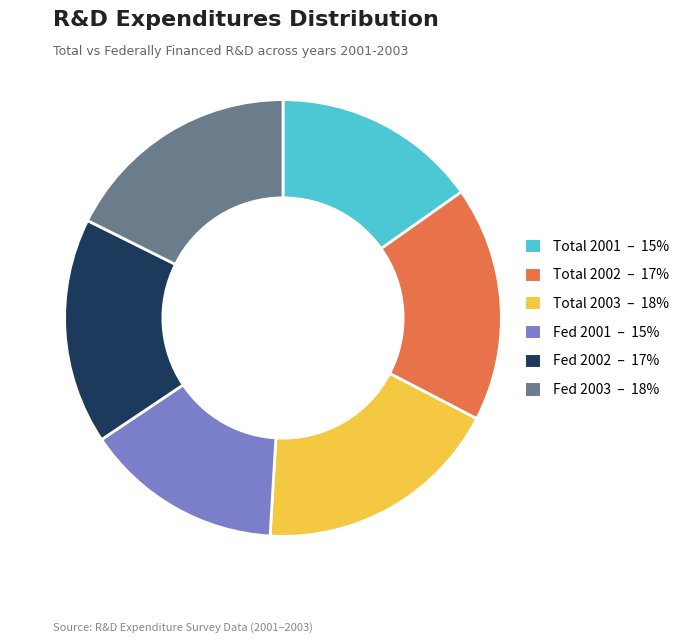

What is the ratio of the value at Total 2001 – 15% to the value at Fed 2003 – 18%?

0.9